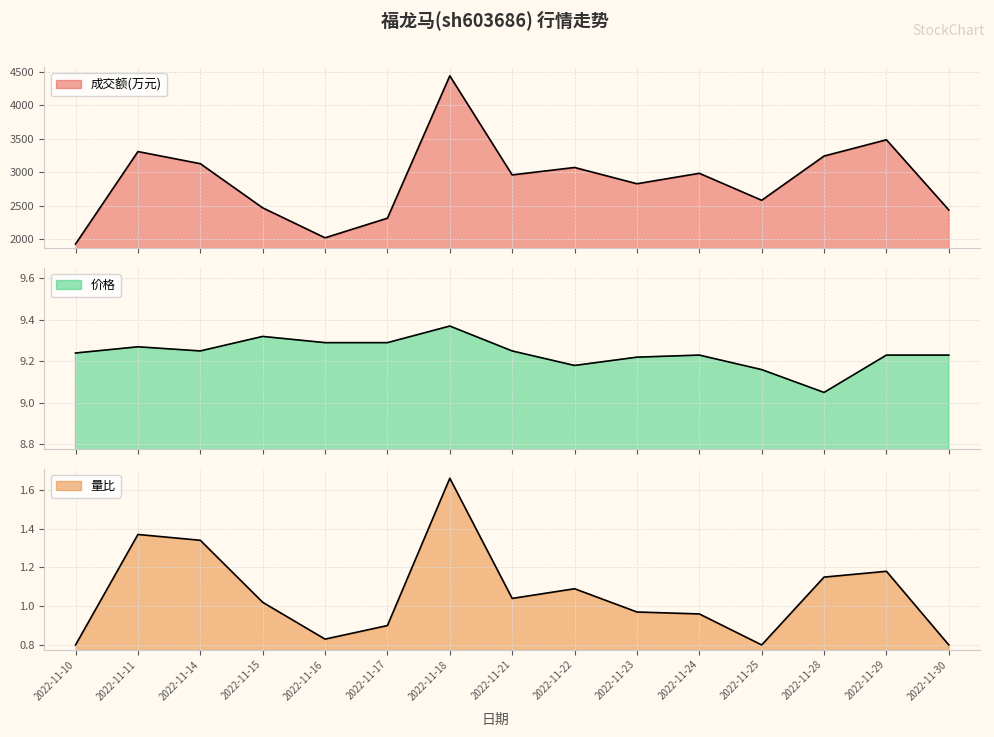

How many 价格 values are between 9 and 10?

15